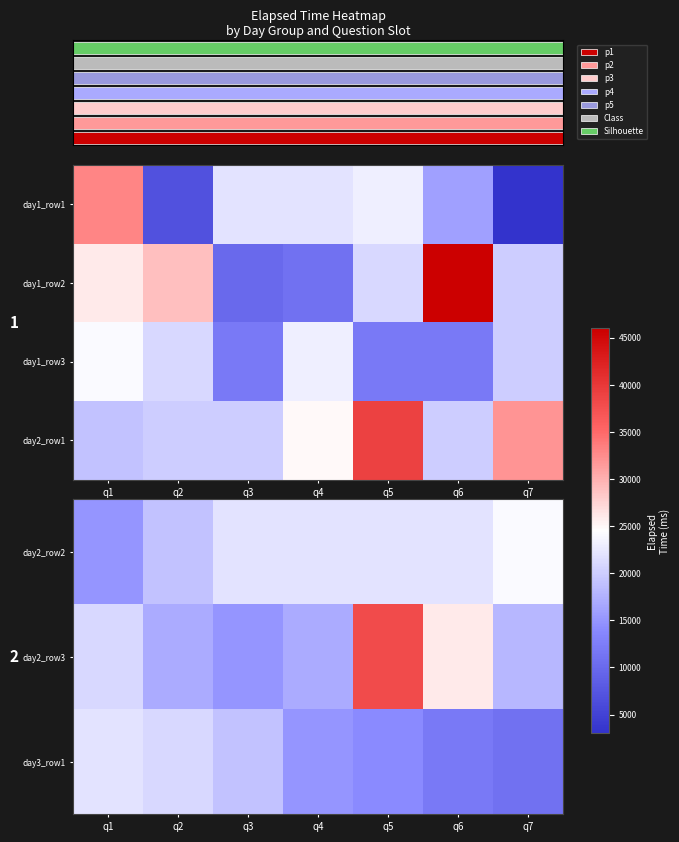

The day2_row1 series shows 33397 at q1. True or false?

False